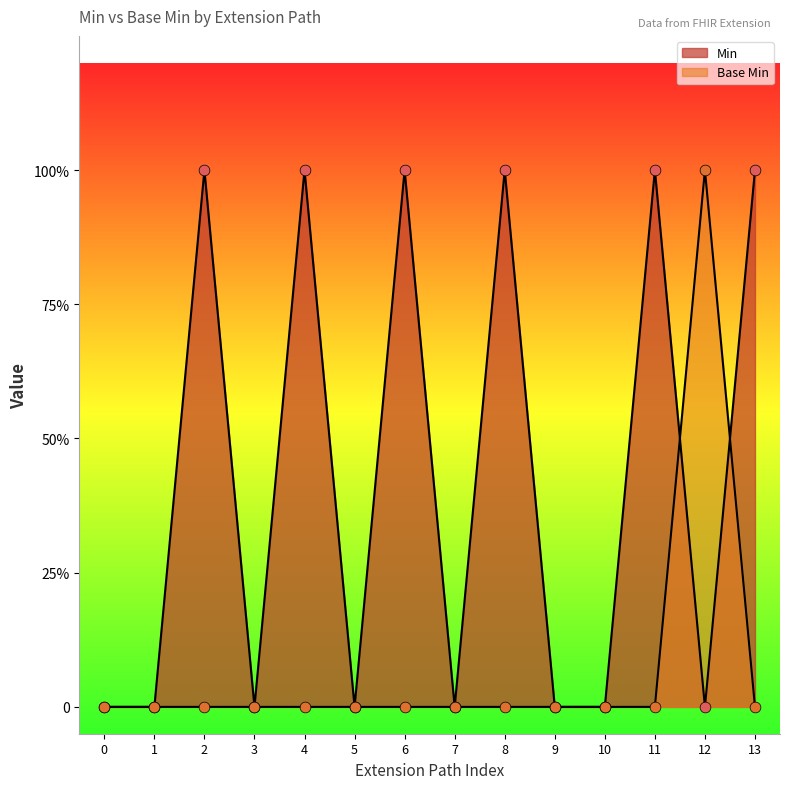

Is the value of Base Min at 6 greater than the value of Min at 12?

No